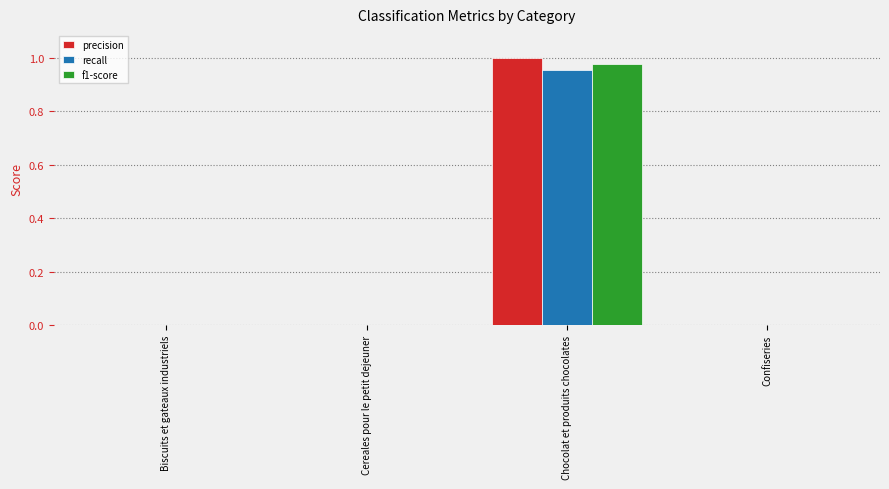

Which label corresponds to the largest value in the chart?

Chocolat et produits chocolates